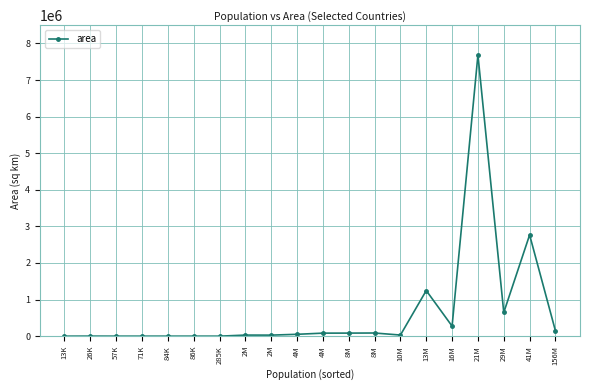

What is the label of the 18th point from the right?

57K